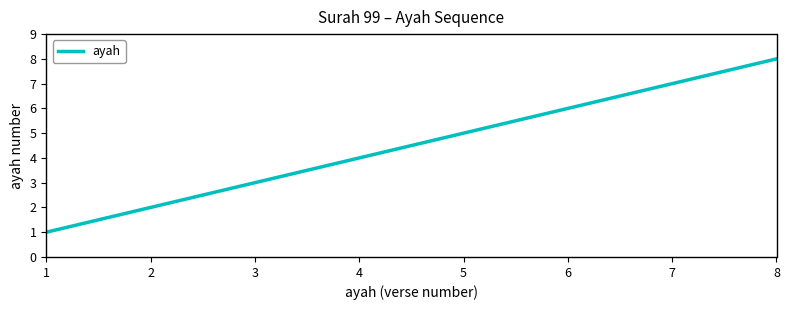

What is the greatest value displayed?

8.0